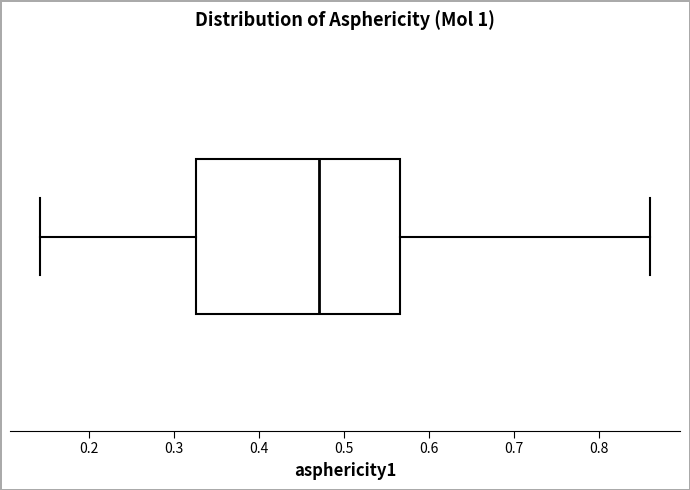

Transcribe this box plot: give where the median line is, the range the box spans, and where the two whiskers end, as read against the x-axis. The values are not printed on the chart, so give them approximately, as read against the axis.

median 0.47, box 0.33 to 0.57, whiskers 0.14 to 0.86